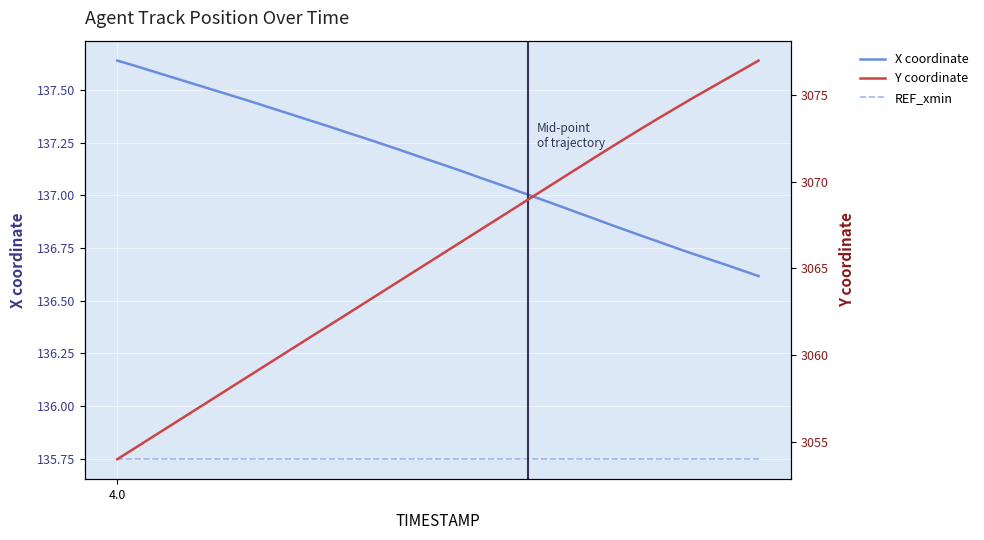

True or false: X coordinate and Y coordinate intersect in this chart.

False